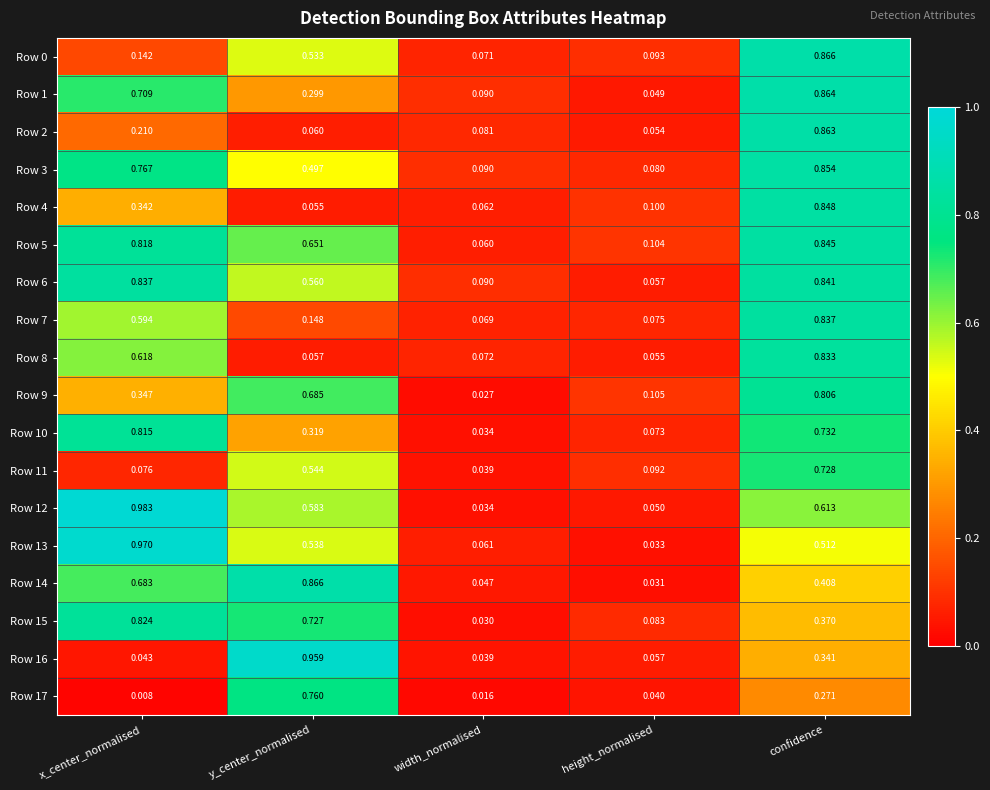

List the labels in order of Row 6 value, largest first.

confidence, x_center_normalised, y_center_normalised, width_normalised, height_normalised